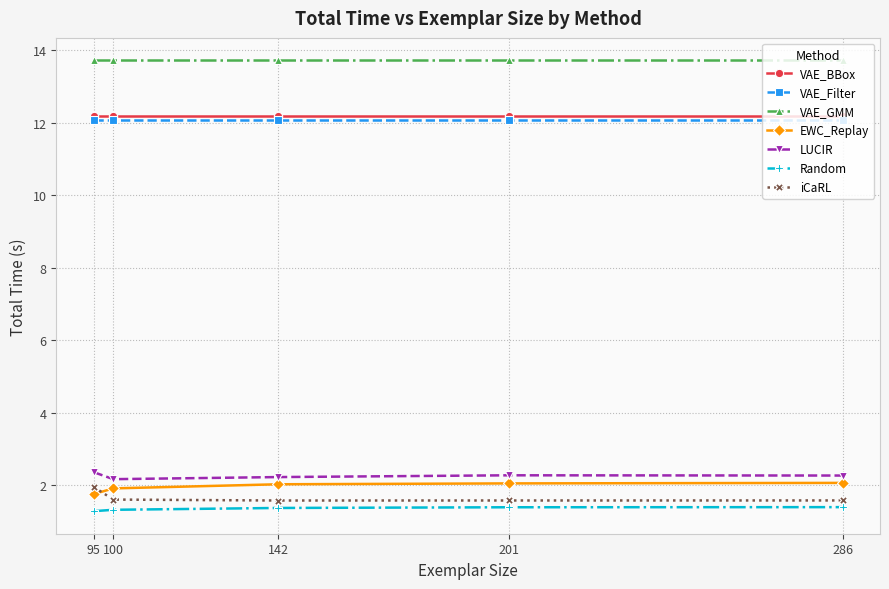

How many lines are shown in the chart?

7